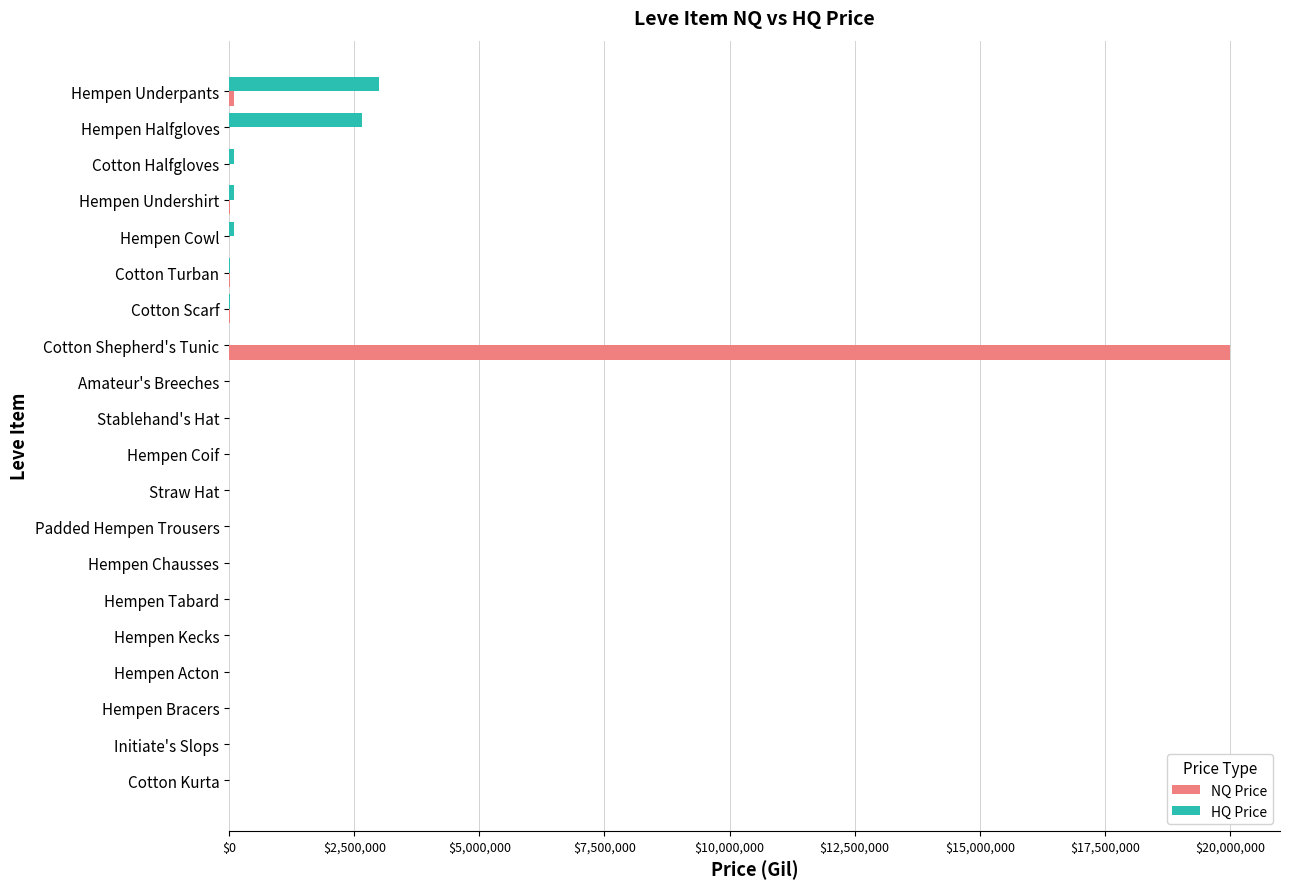

Which series changed the most between Cotton Shepherd's Tunic and Padded Hempen Trousers?

NQ Price